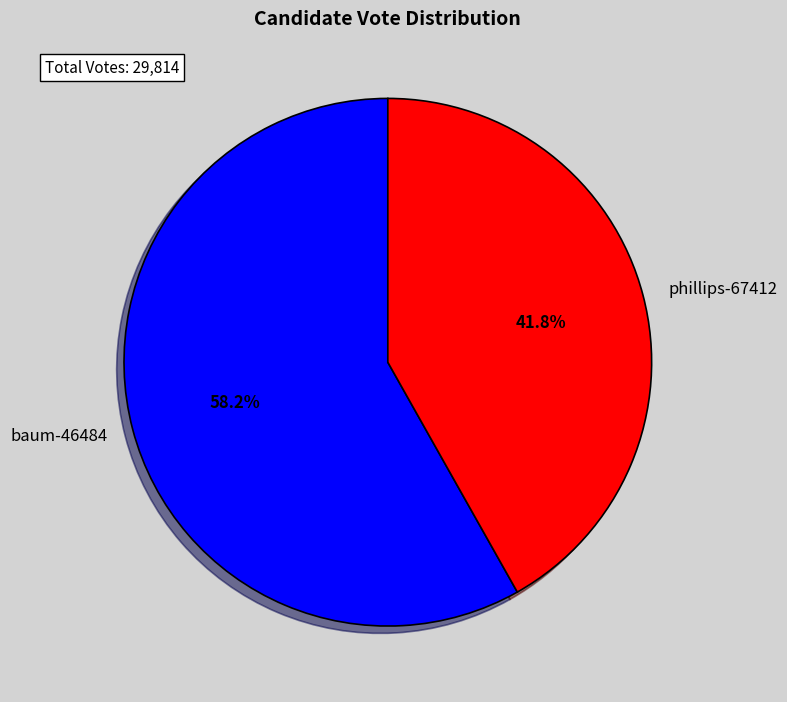

Rank the categories by value from highest to lowest.

baum-46484, phillips-67412